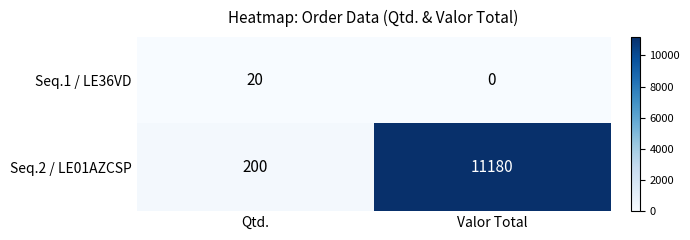

What value does the Seq.2 / LE01AZCSP series have at Qtd.?

200